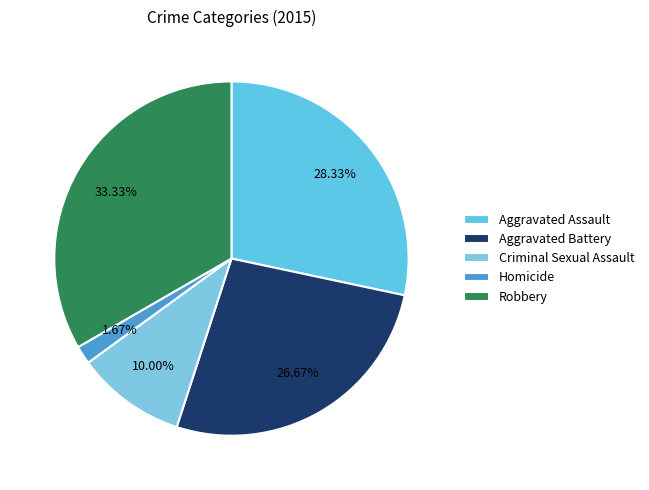

Count the number of slices in the pie.

5